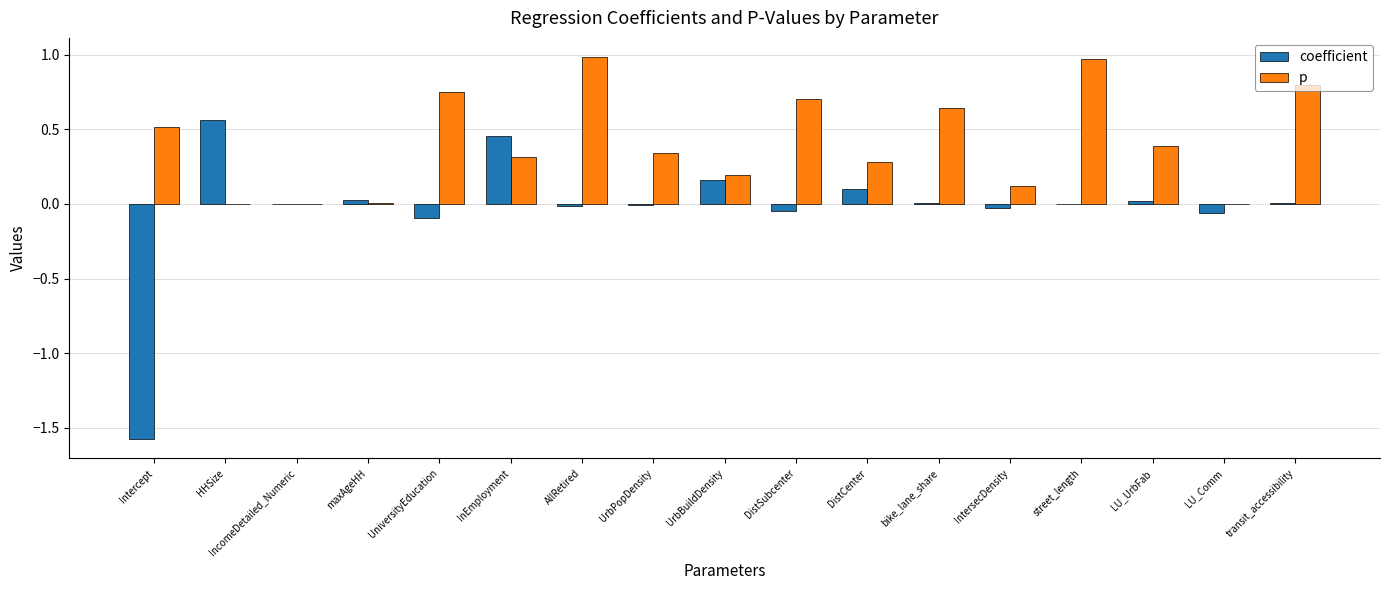

Which series has the largest range (max minus min)?

coefficient